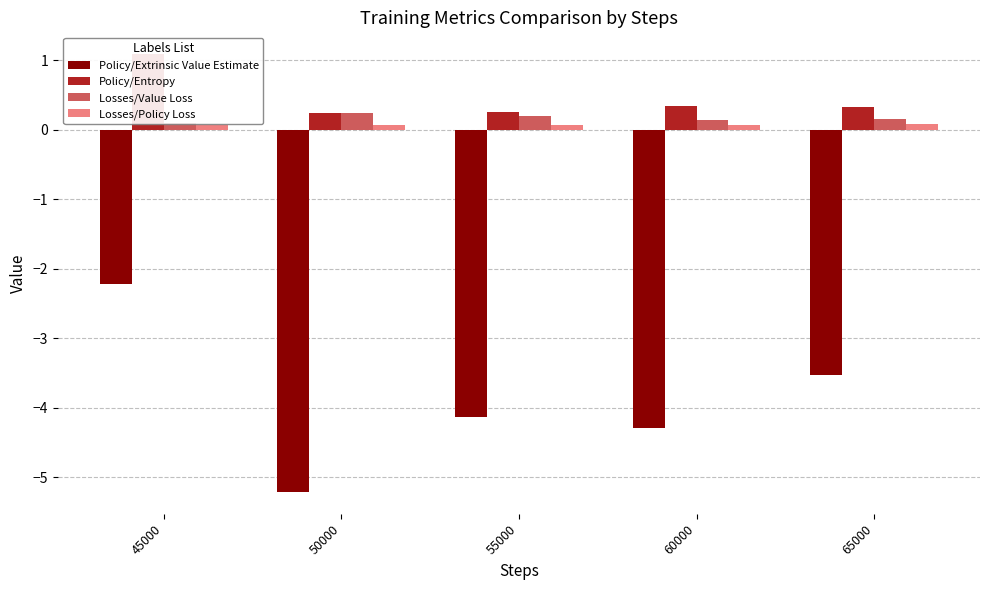

What is the maximum value for Policy/Extrinsic Value Estimate?

-2.2